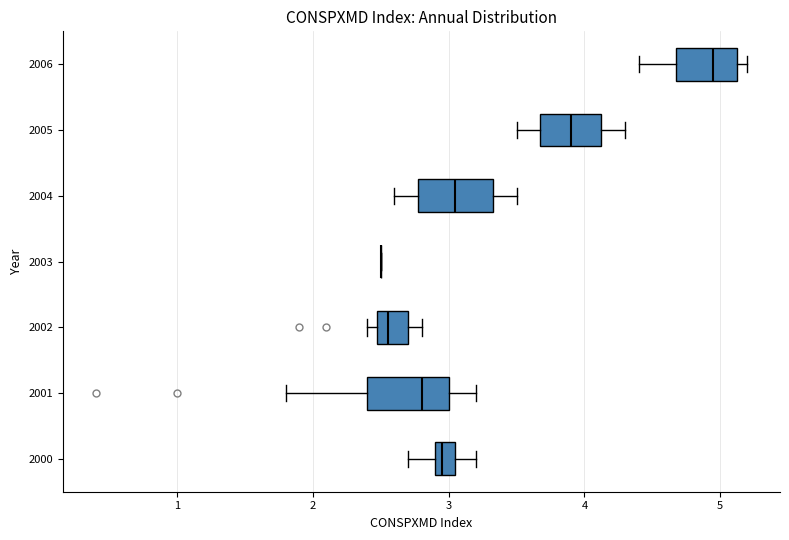

Where is the right edge of the box at y = 2002 on the x-axis? The values are not printed on the chart, so give them approximately, as read against the axis.

2.7